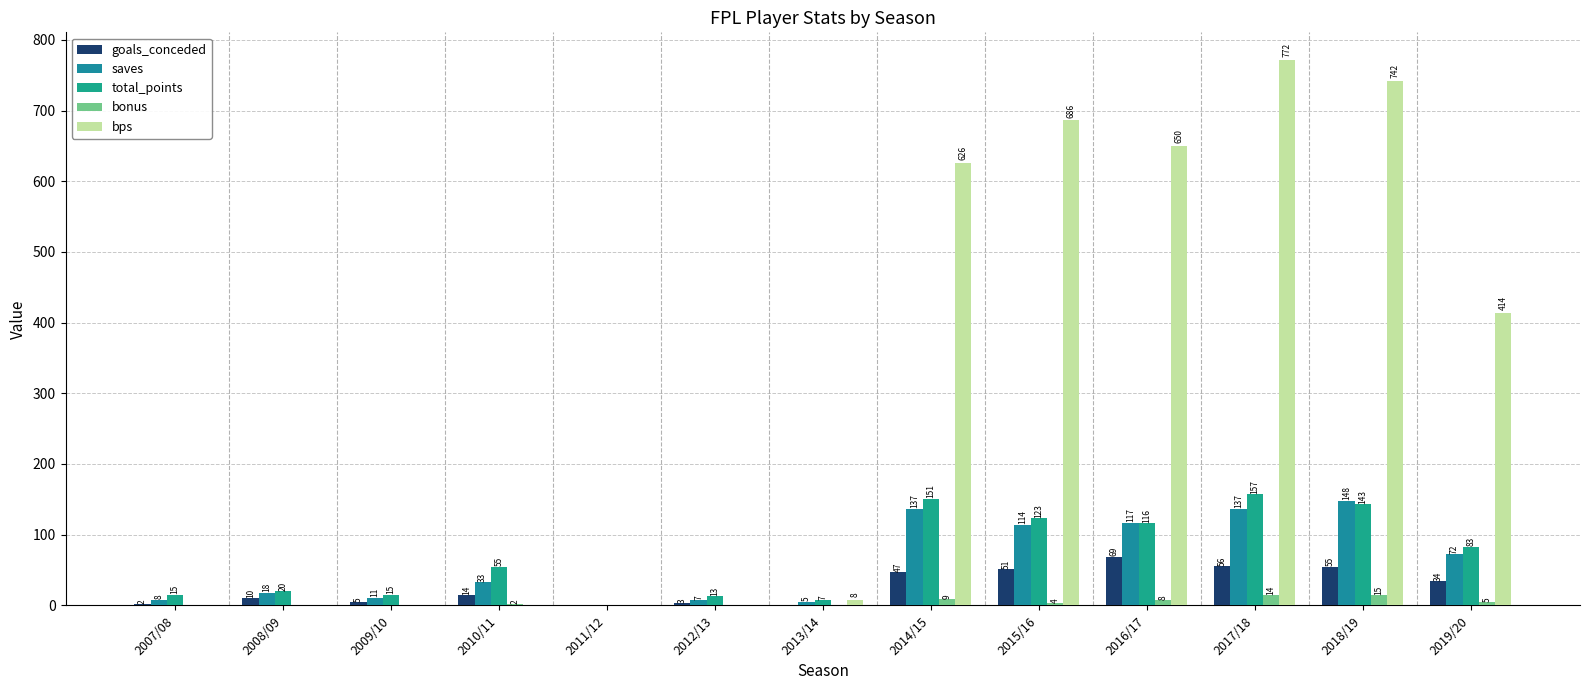

Rank the series by their maximum value, from lowest to highest.

bonus, goals_conceded, saves, total_points, bps